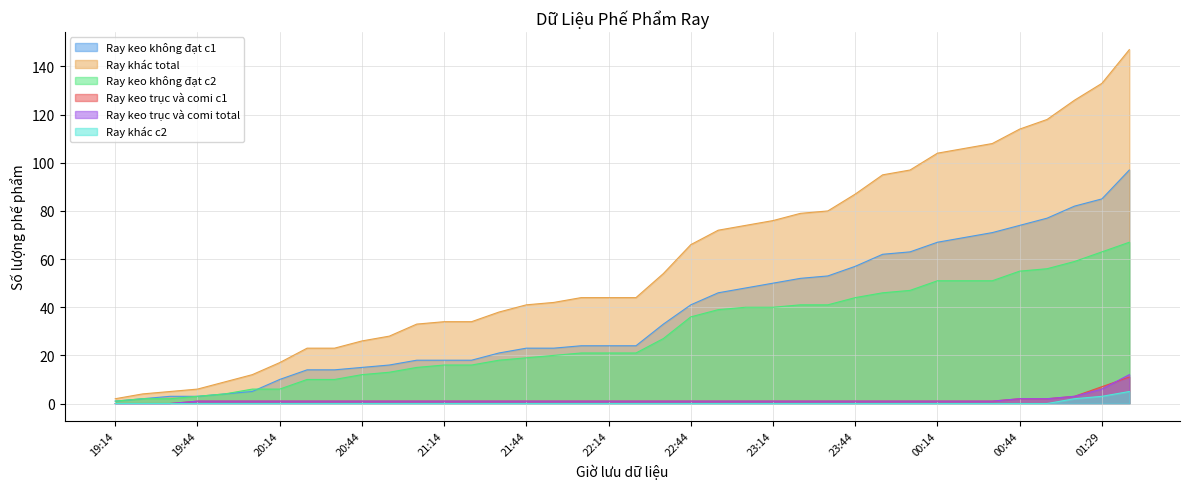

What is the label of the 19th point from the right?

22:24